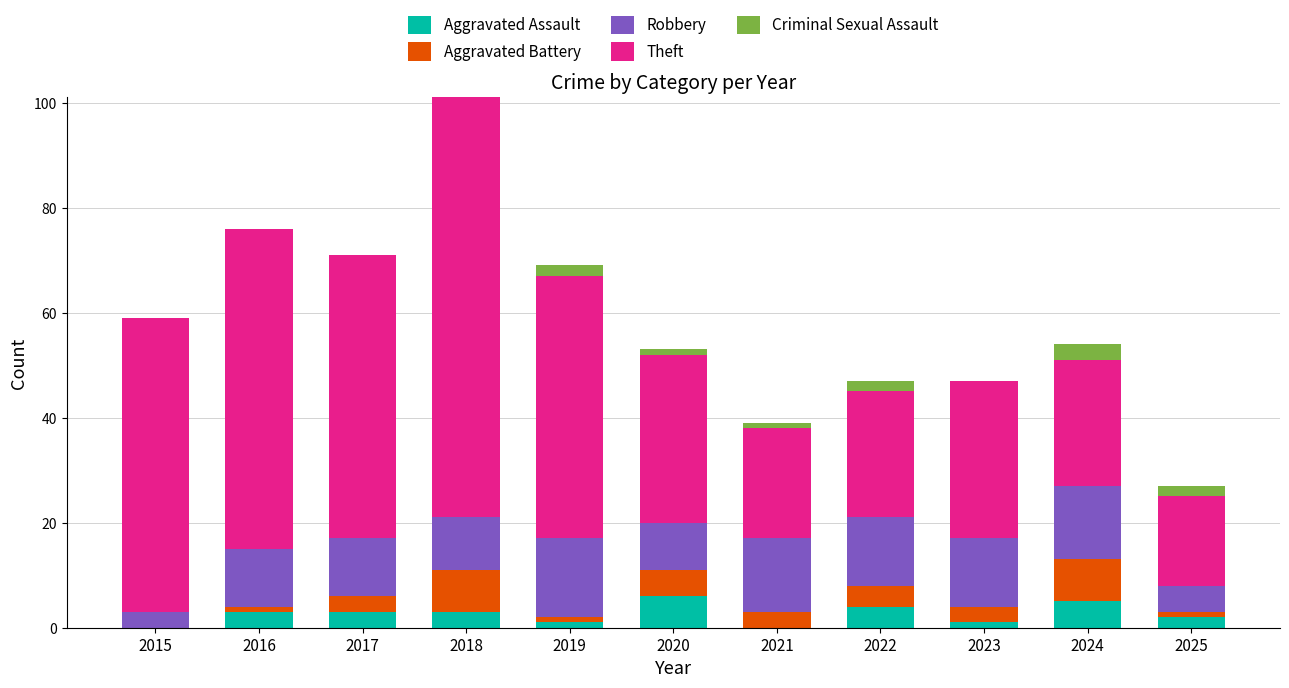

Read the Aggravated Assault value at 2018.

3